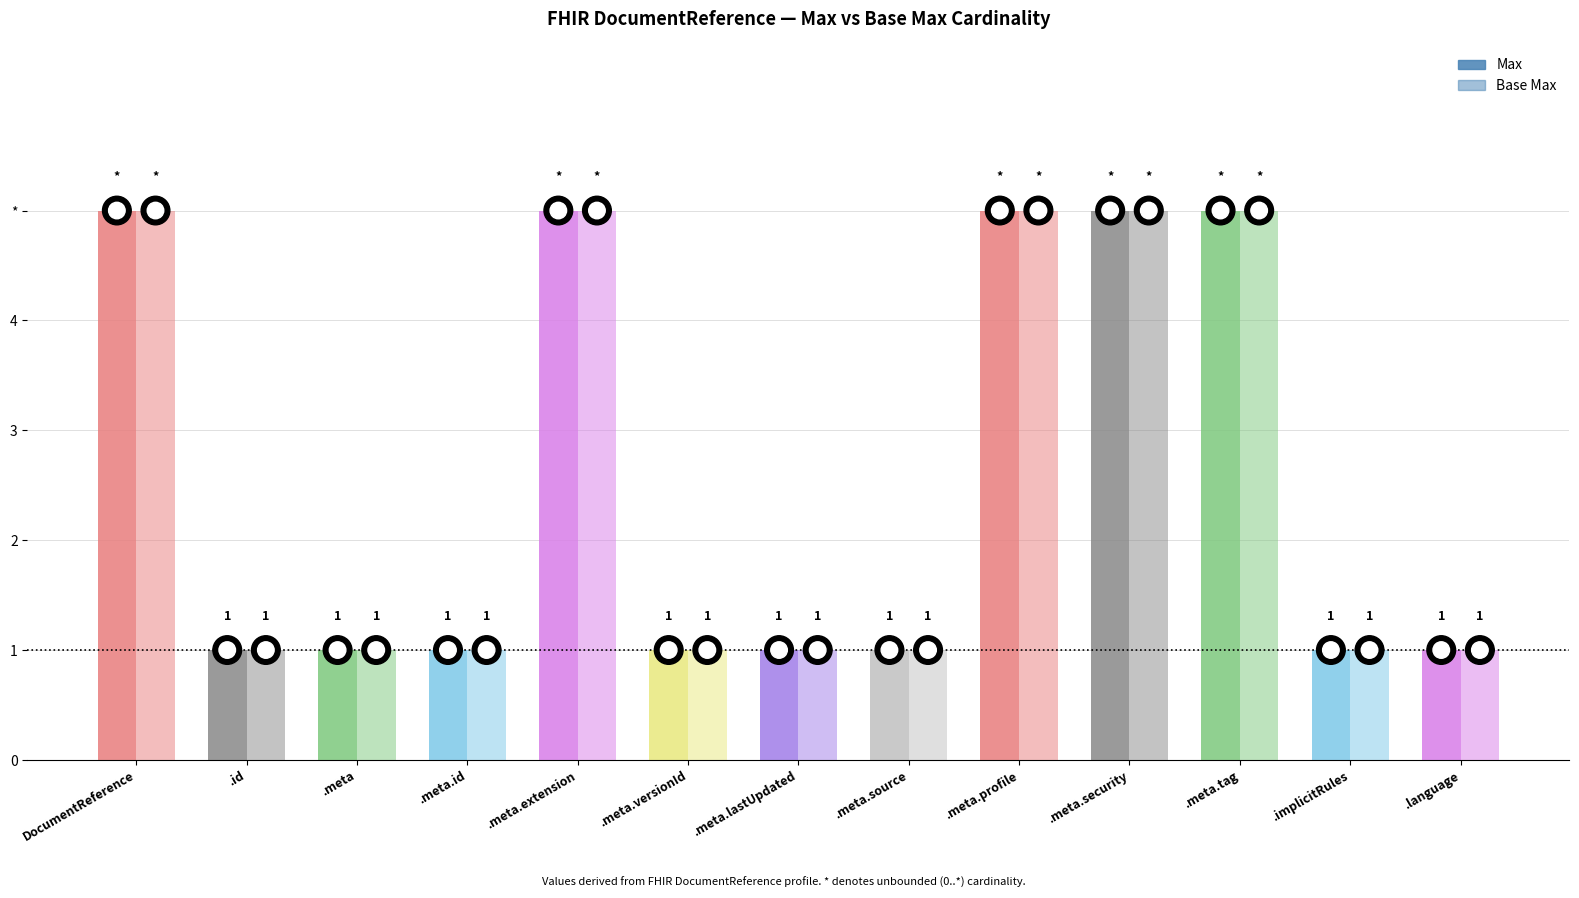

Which category has the highest value across all series?

DocumentReference